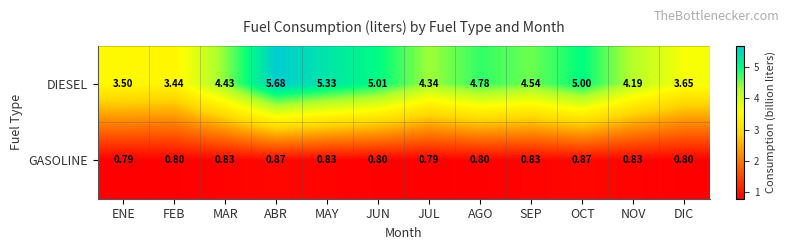

Which series has the largest range (max minus min)?

DIESEL